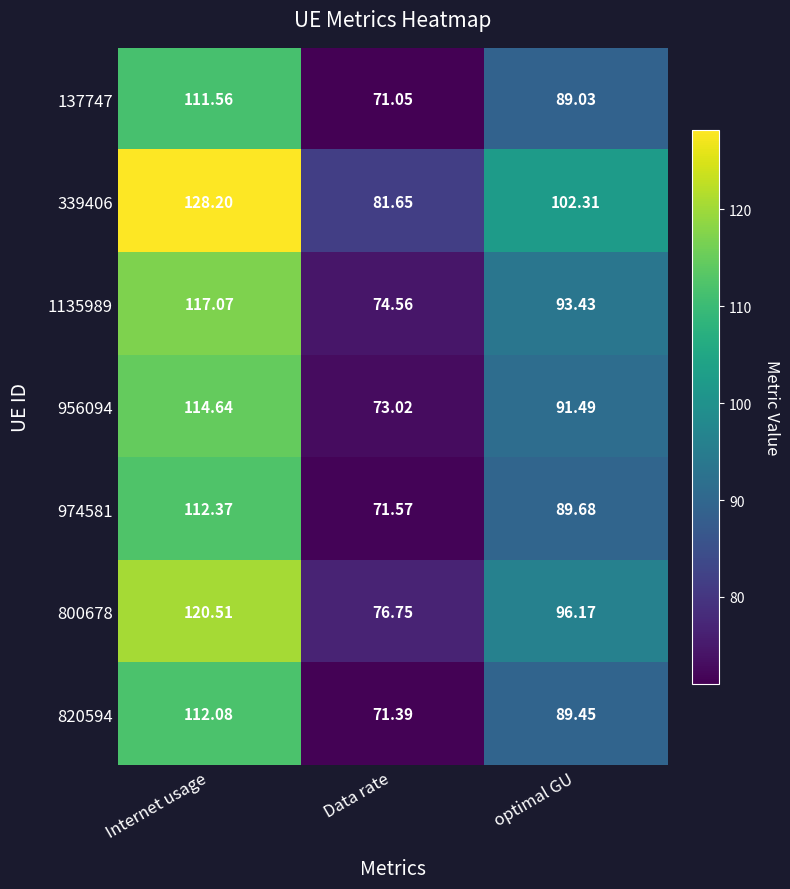

At which label does 339406 first exceed 102?

Internet usage